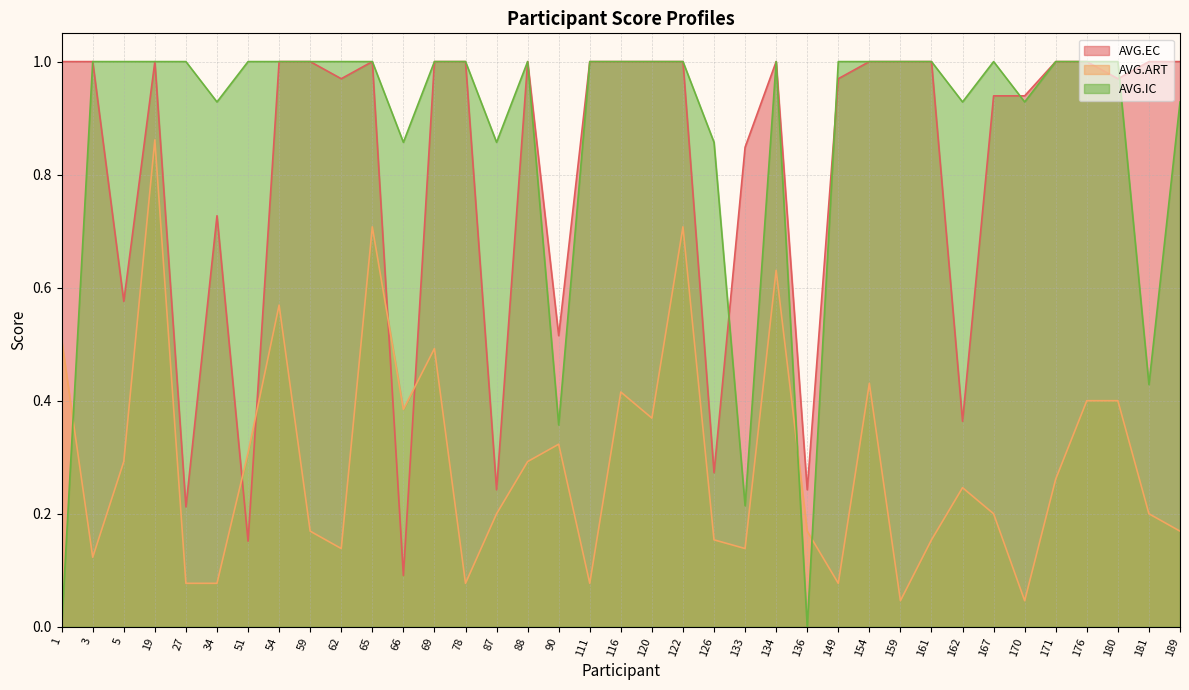

What is the total value across all series at 111?

2.1